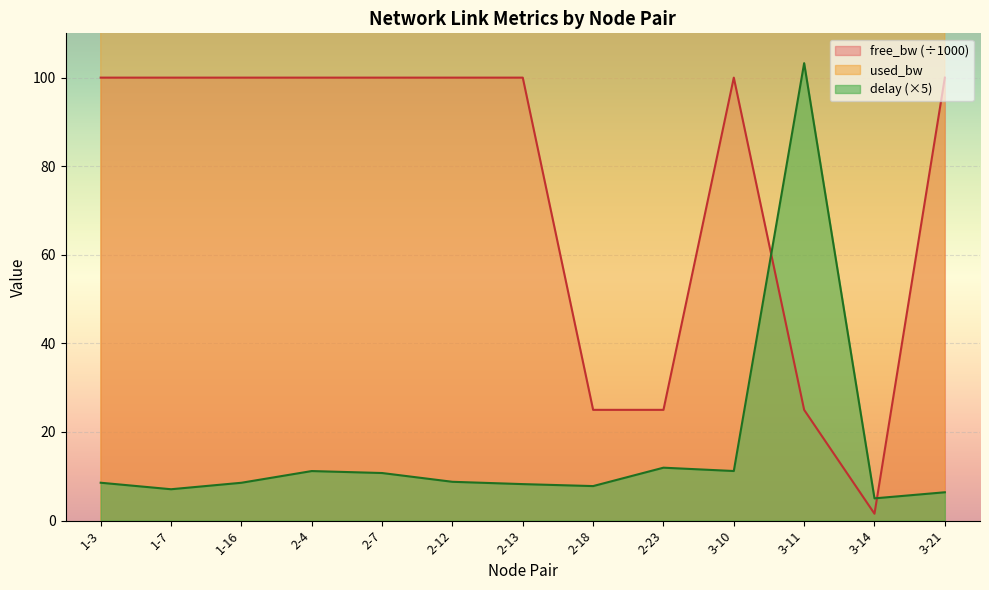

The free_bw (÷1000) series shows 34.6 at 2-18. True or false?

False